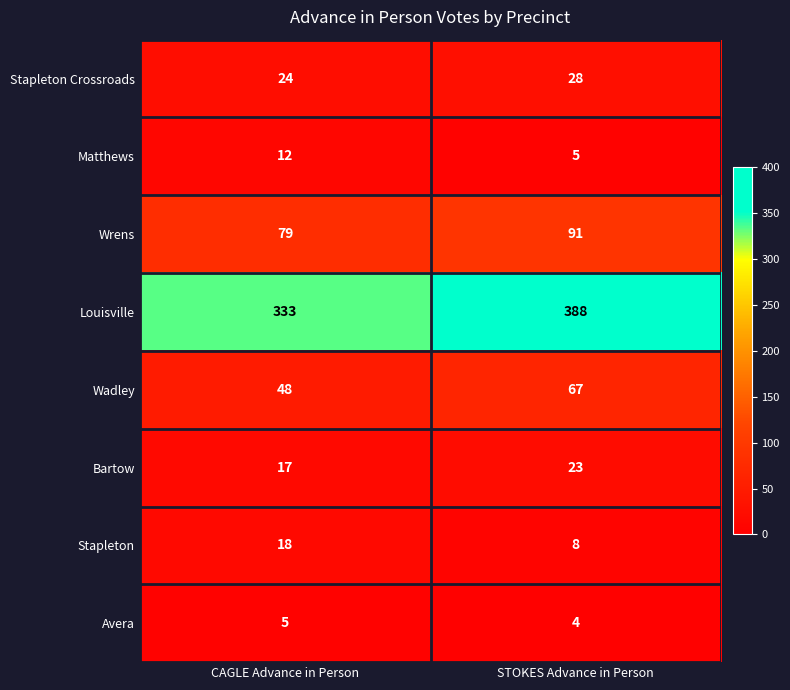

What is the approximate value of Wadley at CAGLE Advance in Person?

48